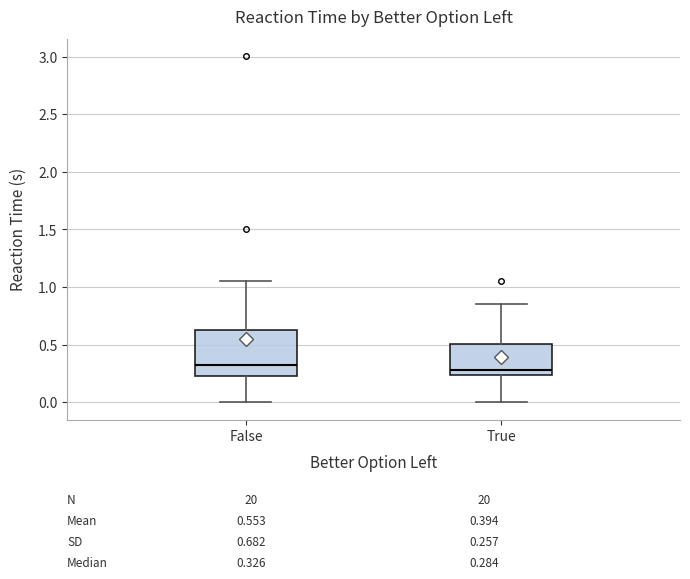

Which box is the tallest, from its lower edge to its upper edge?

False